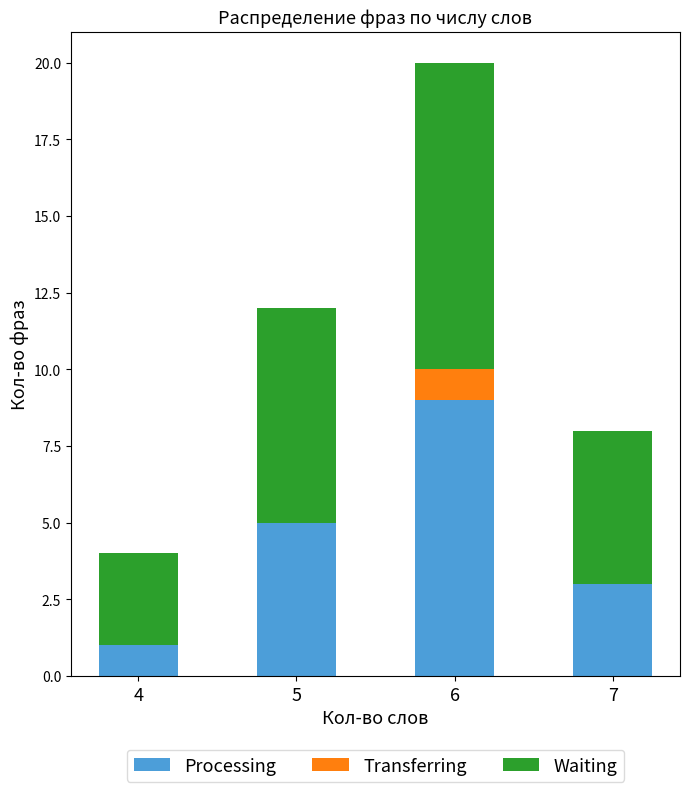

What is the sum of all Processing values?

18